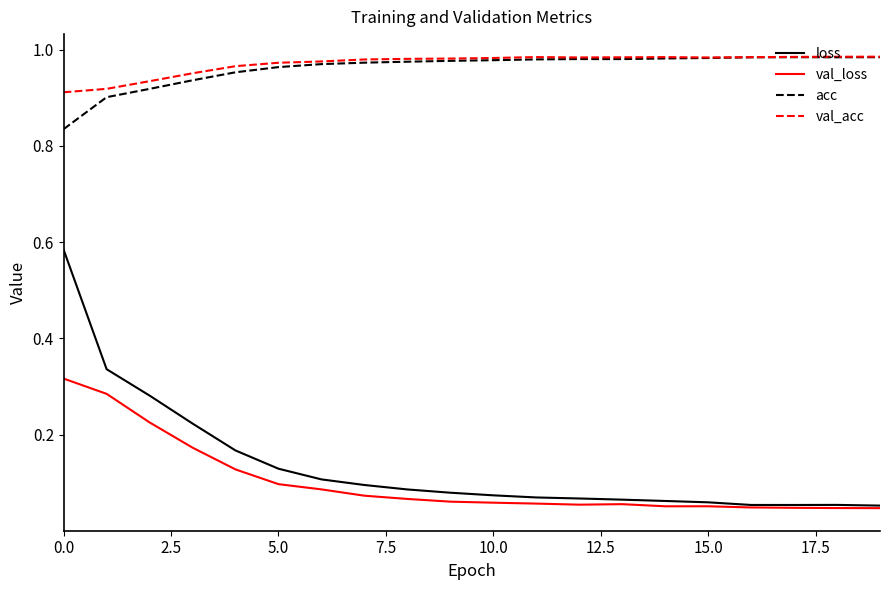

True or false: acc and loss cross at least once.

False